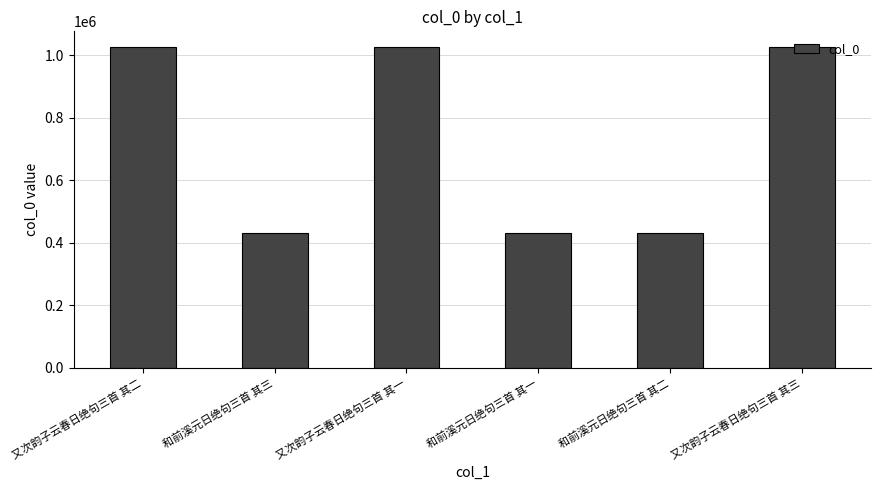

What is the maximum value shown in the chart?

1025138